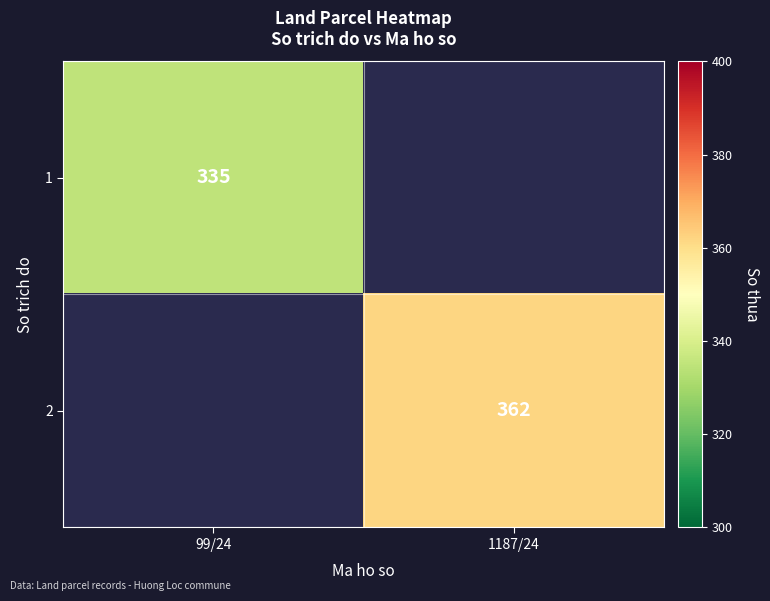

Is the value of 2 at 1187/24 greater than the value of 1 at 99/24?

Yes